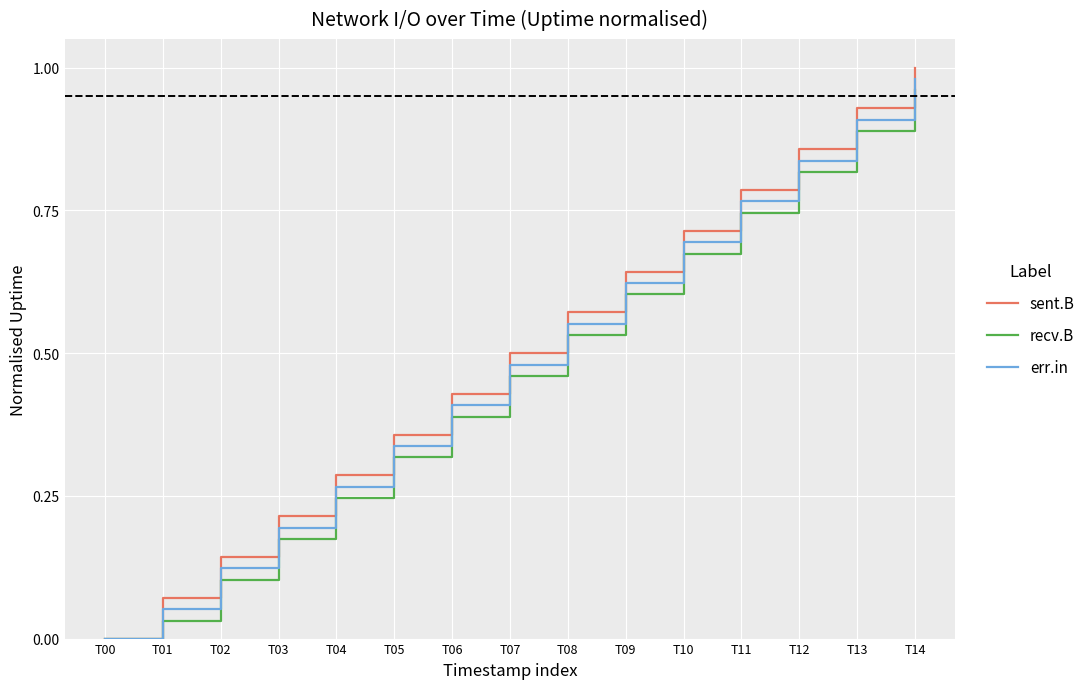

Rank the series by their maximum value, from lowest to highest.

recv.B, err.in, sent.B